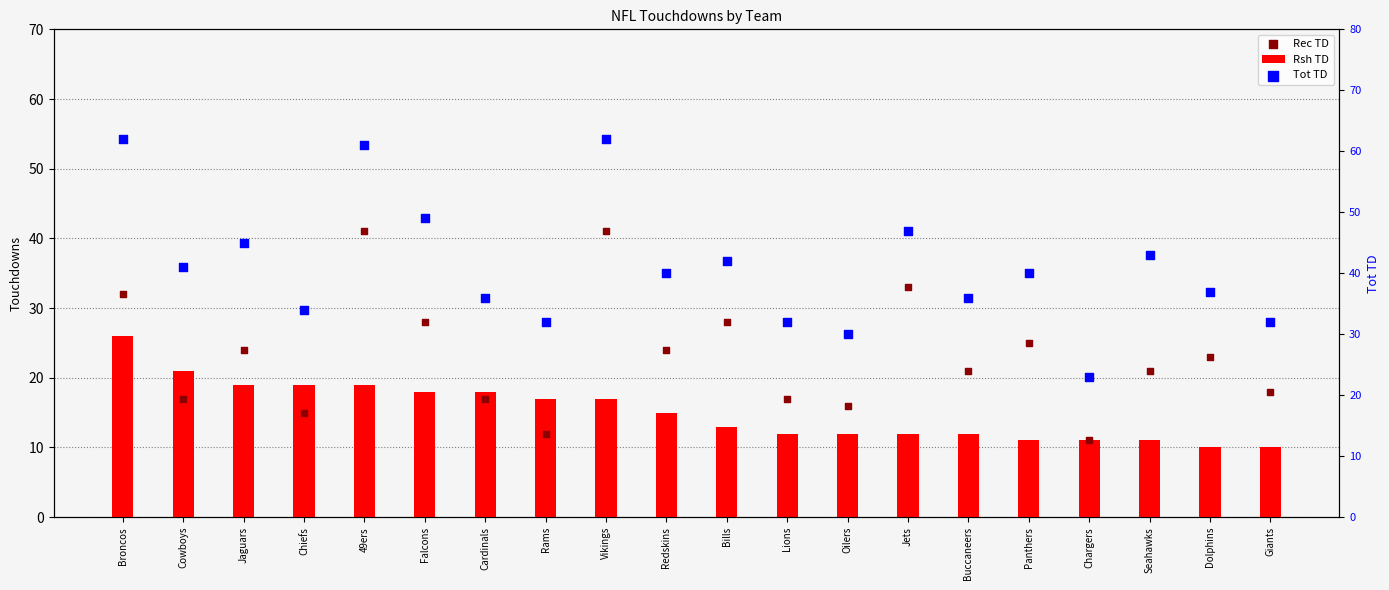

At how many categories does at least one series exceed 28?

19